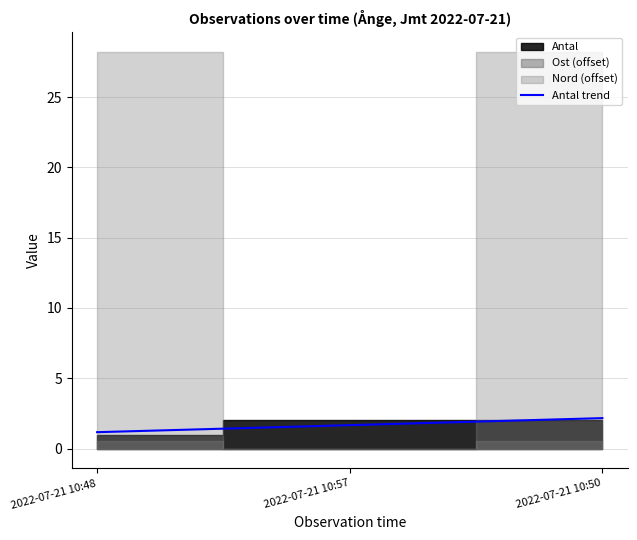

Rank the categories by value from lowest to highest.

2022-07-21 10:48, 2022-07-21 10:57, 2022-07-21 10:50